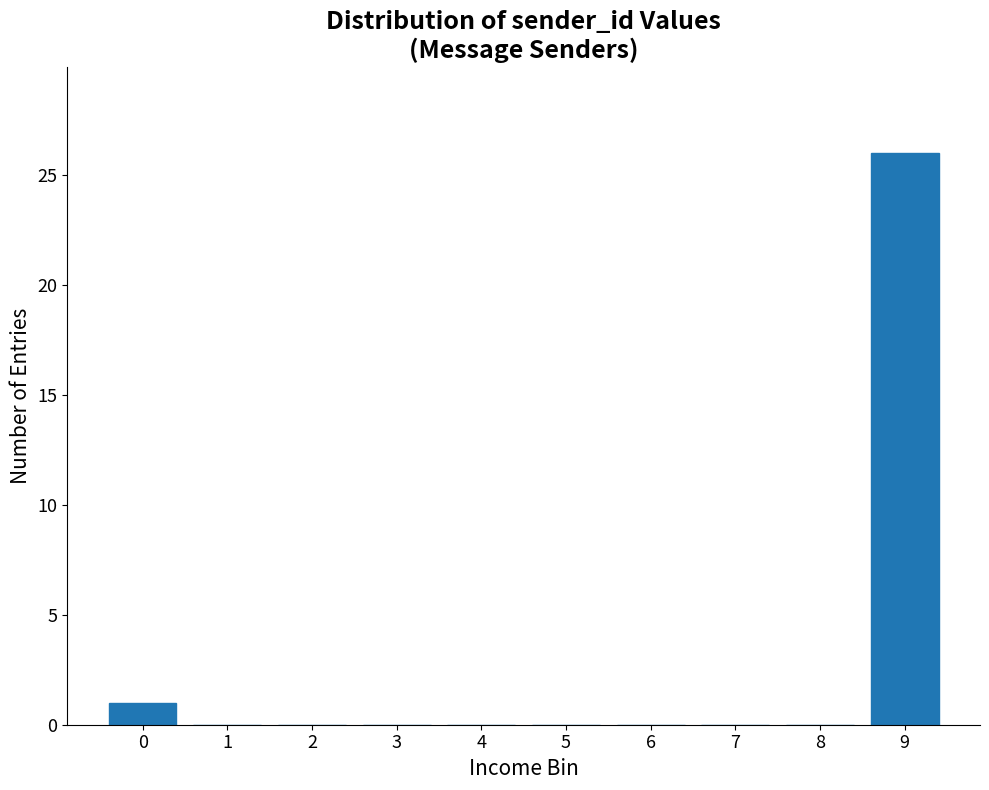

Reading right to left, extract all data points from this chart.

9=26	8=0	7=0	6=0	5=0	4=0	3=0	2=0	1=0	0=1